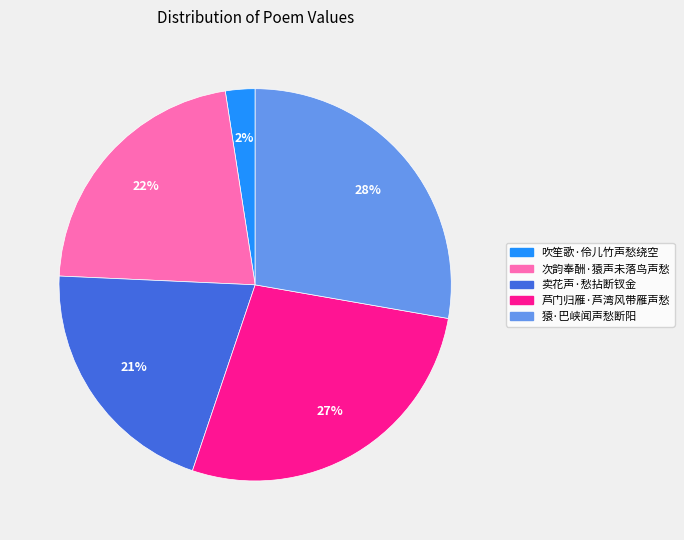

Is 次韵奉酬·猿声未落鸟声愁 the majority of the pie?

No